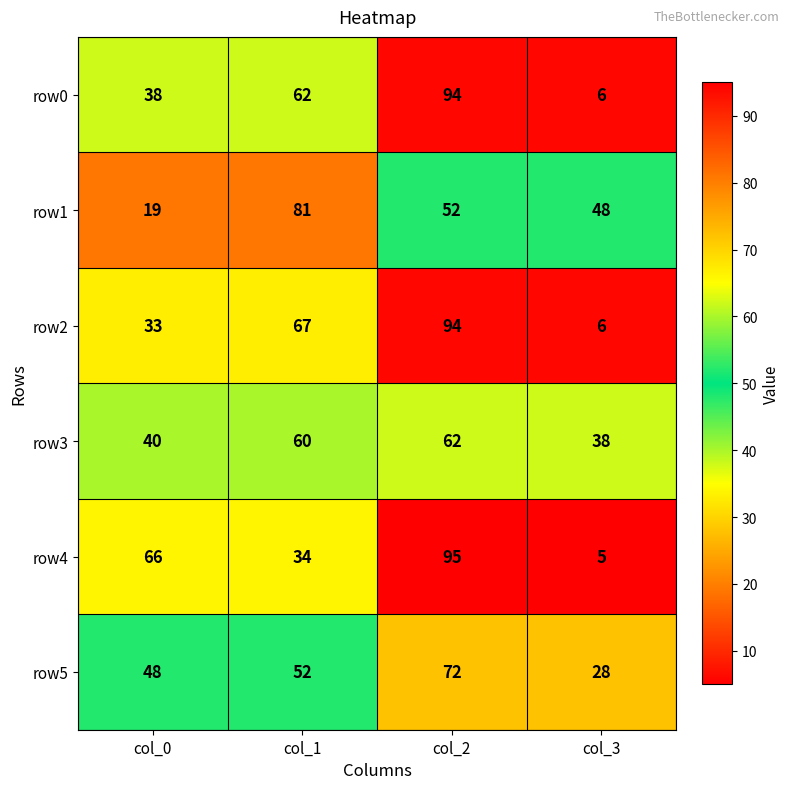

What is the total value across all series at col_1?

356